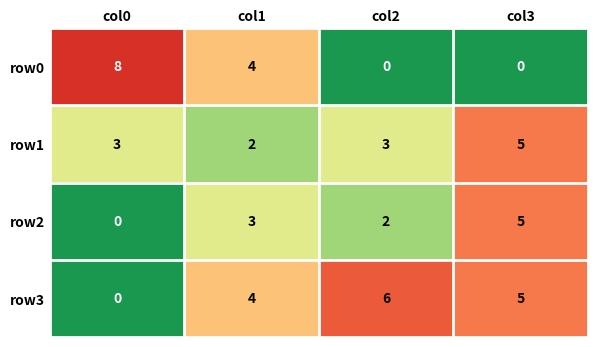

The value of row2 at col2 is 2. True or false?

True